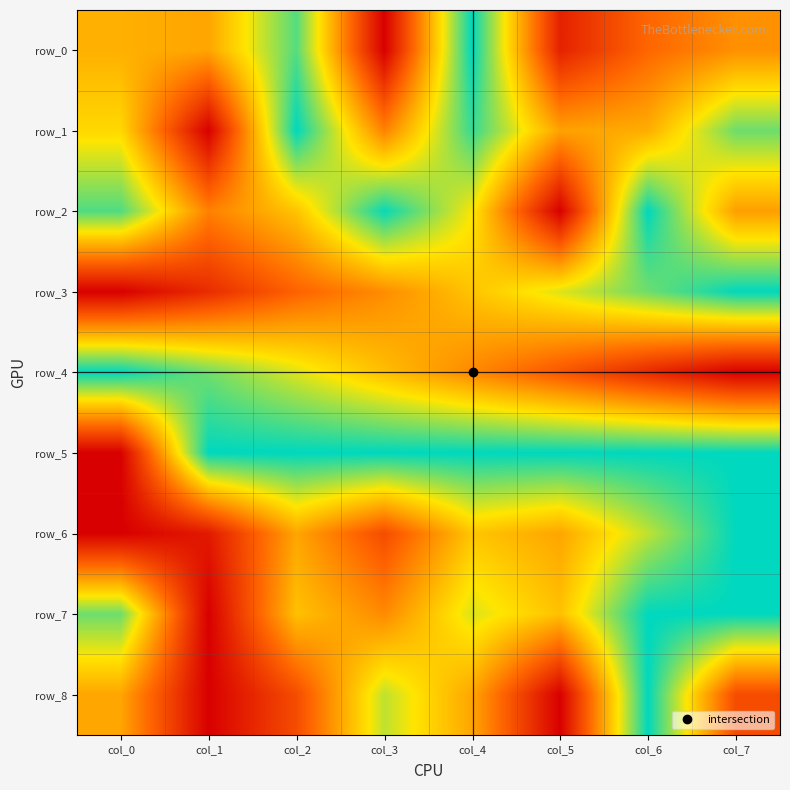

True or false: row_3 has a value of 0.9 at col_6.

True